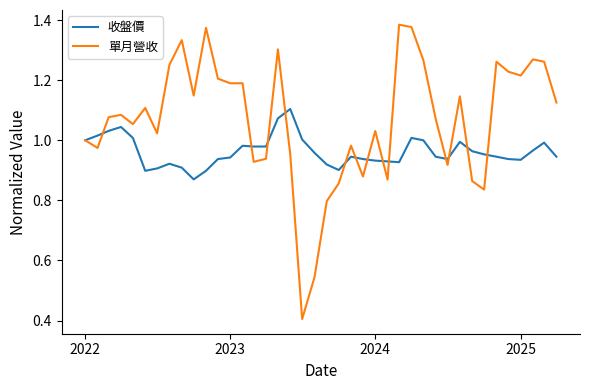

Which series has the largest total across all categories?

單月營收